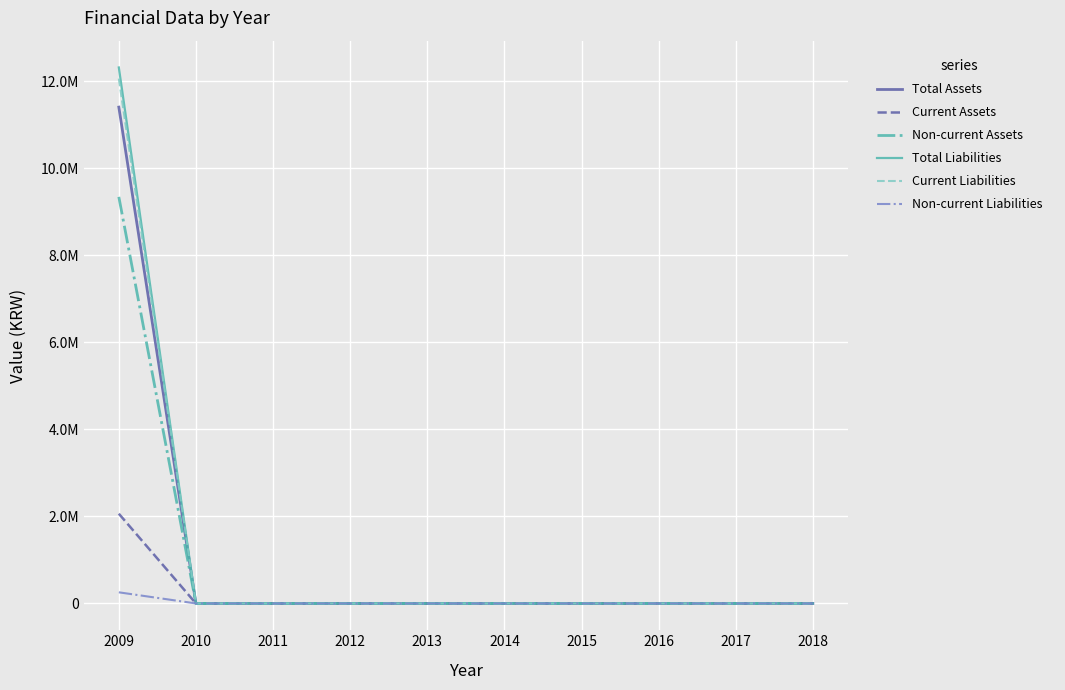

Which has a higher value, 2014 or 2013?

2014